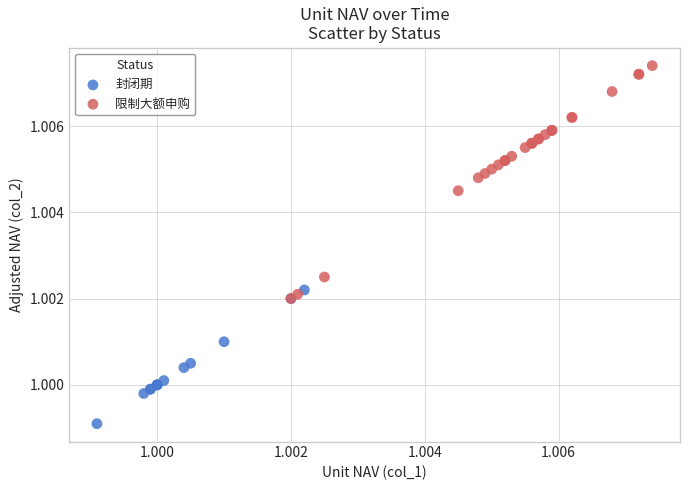

Which series contains the lowest Y value?

封闭期